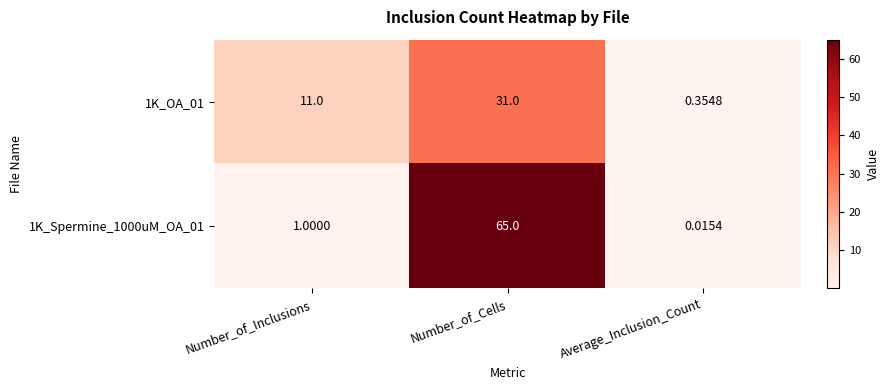

Rank the categories by 1K_OA_01 value from highest to lowest.

Number_of_Cells, Number_of_Inclusions, Average_Inclusion_Count